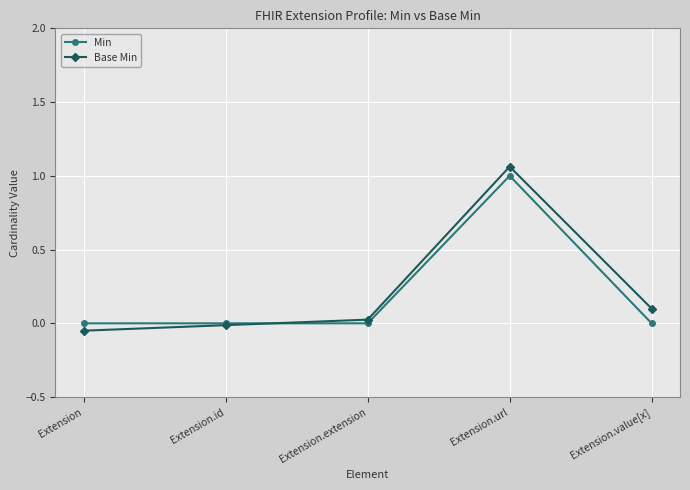

Rank the categories by Min value from highest to lowest.

Extension.url, Extension, Extension.id, Extension.extension, Extension.value[x]